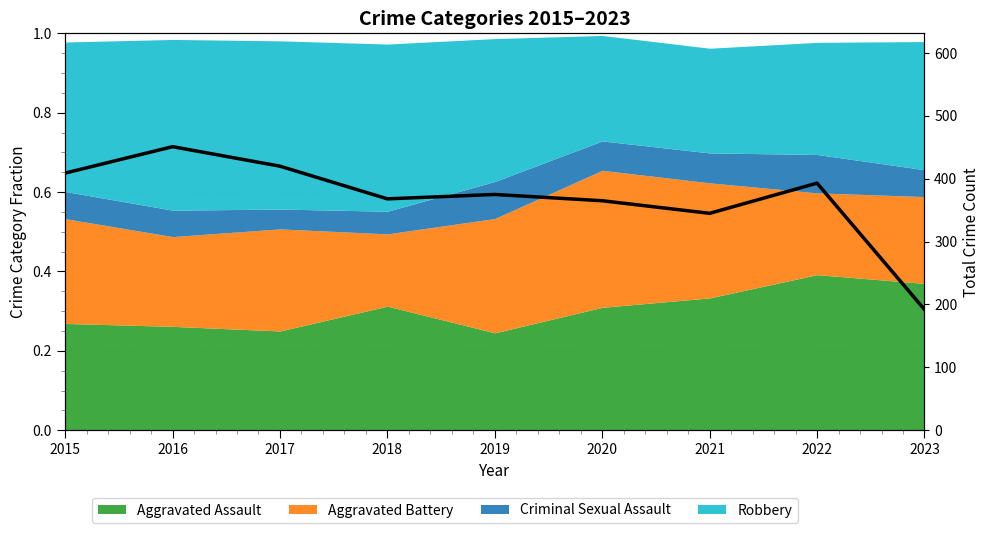

The value at 2021 is 612. True or false?

False